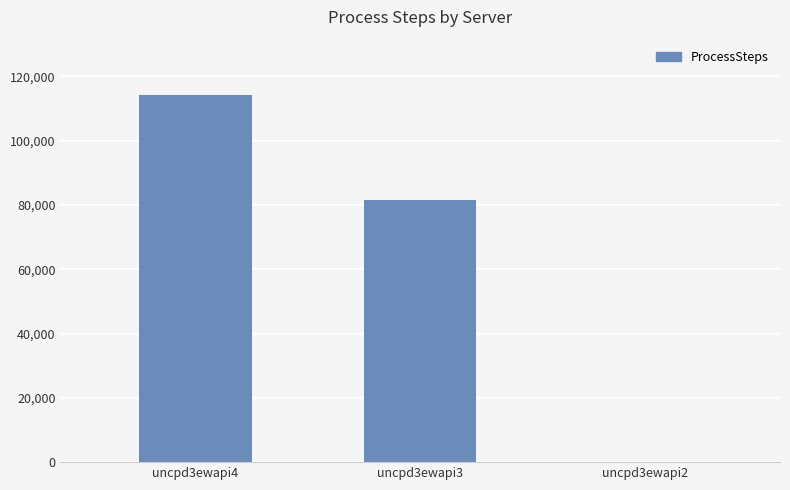

Which has a higher value, uncpd3ewapi4 or uncpd3ewapi3?

uncpd3ewapi4